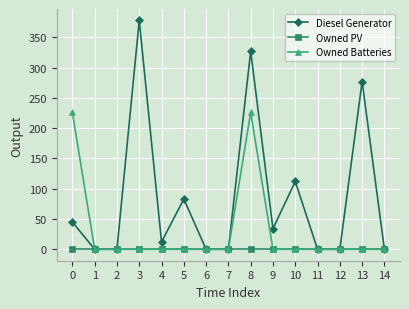

What is the average value of the Diesel Generator series?

85